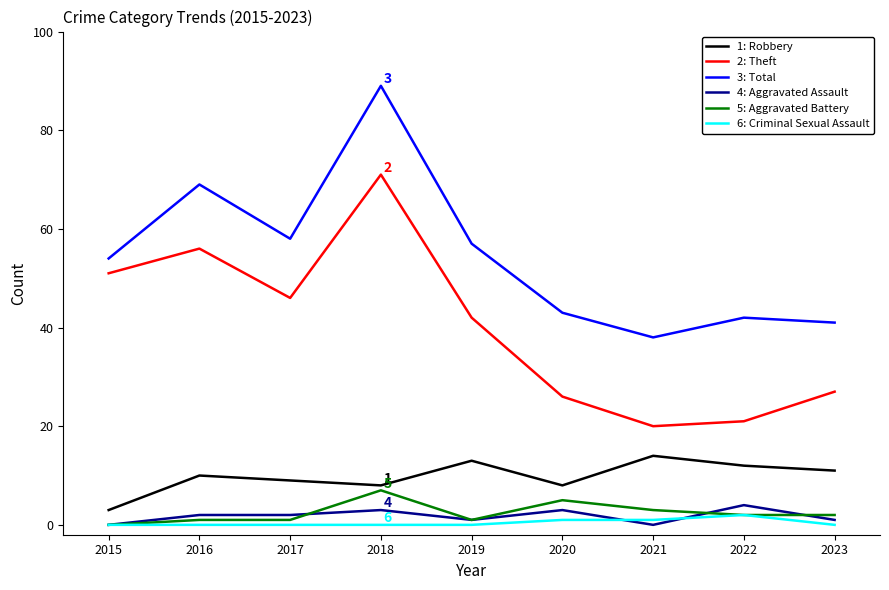

Which label corresponds to the largest value in the chart?

2018